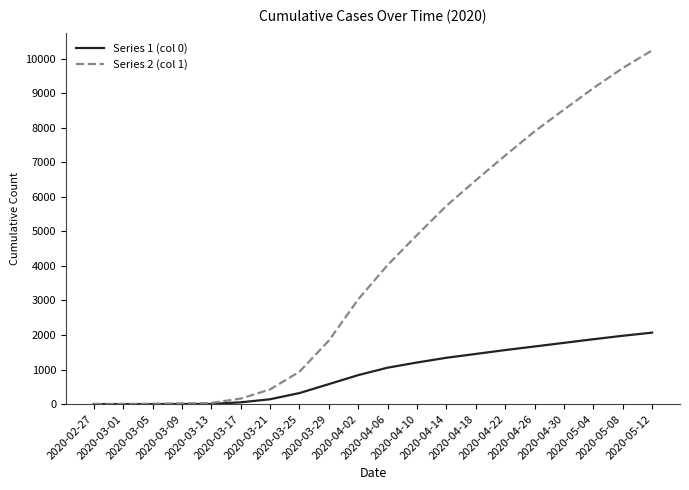

Which label corresponds to the largest value in the chart?

2020-05-12